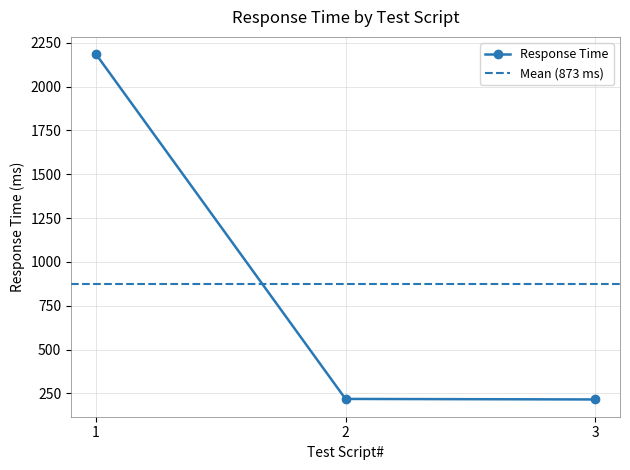

Which label corresponds to the largest value in the chart?

1